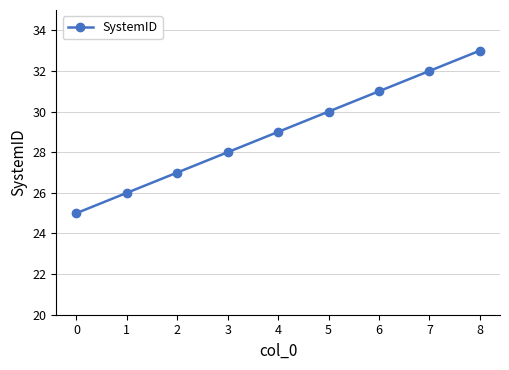

Reading left to right, extract all data points from this chart.

0=25	1=26	2=27	3=28	4=29	5=30	6=31	7=32	8=33